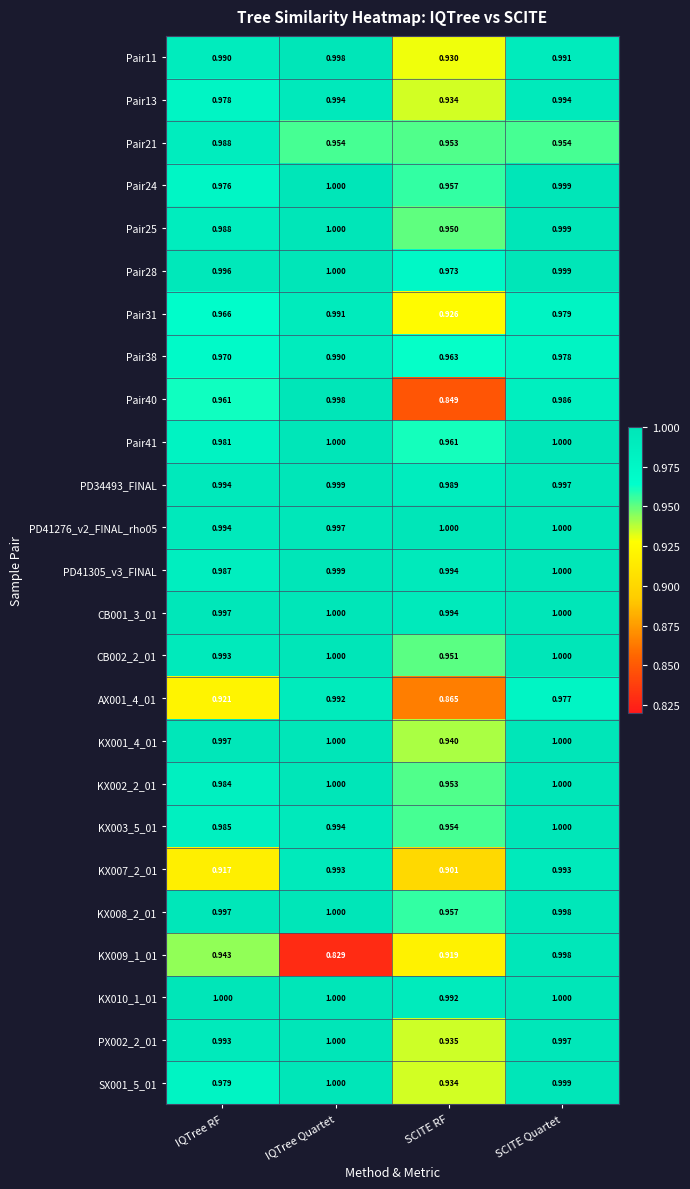

What is the difference between the highest and lowest values at SCITE RF?

0.2